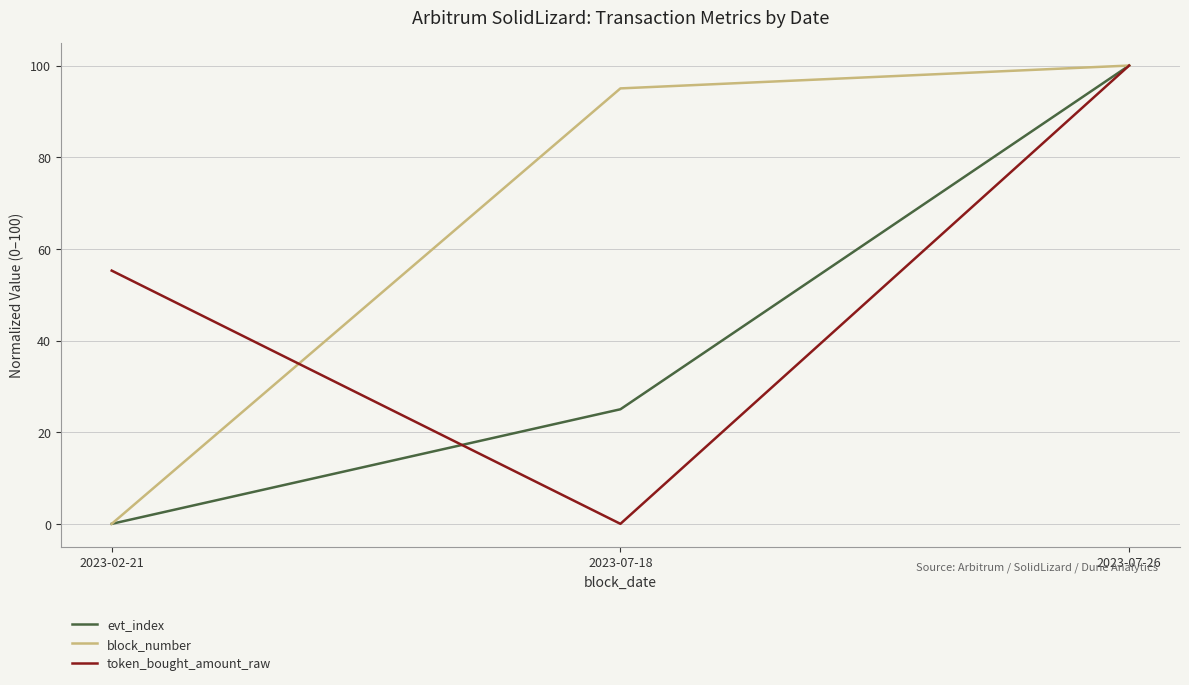

Is it true that evt_index equals 25.0 at 2023-07-18?

True